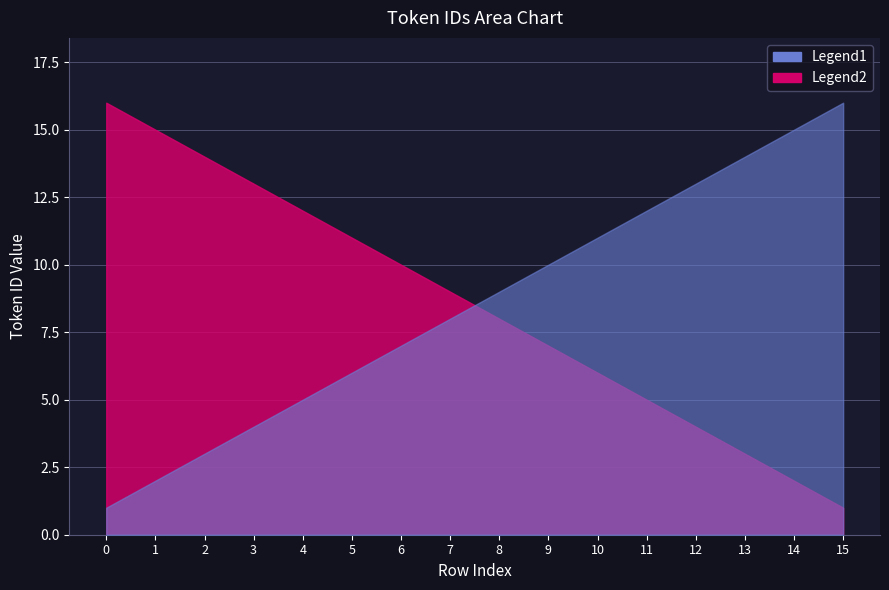

What is the greatest value displayed?

16